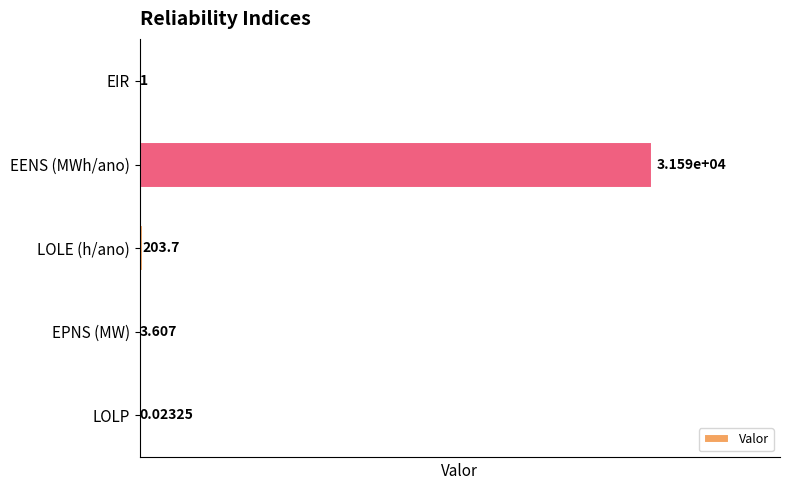

At which label is the value closest to 15797?

LOLE (h/ano)